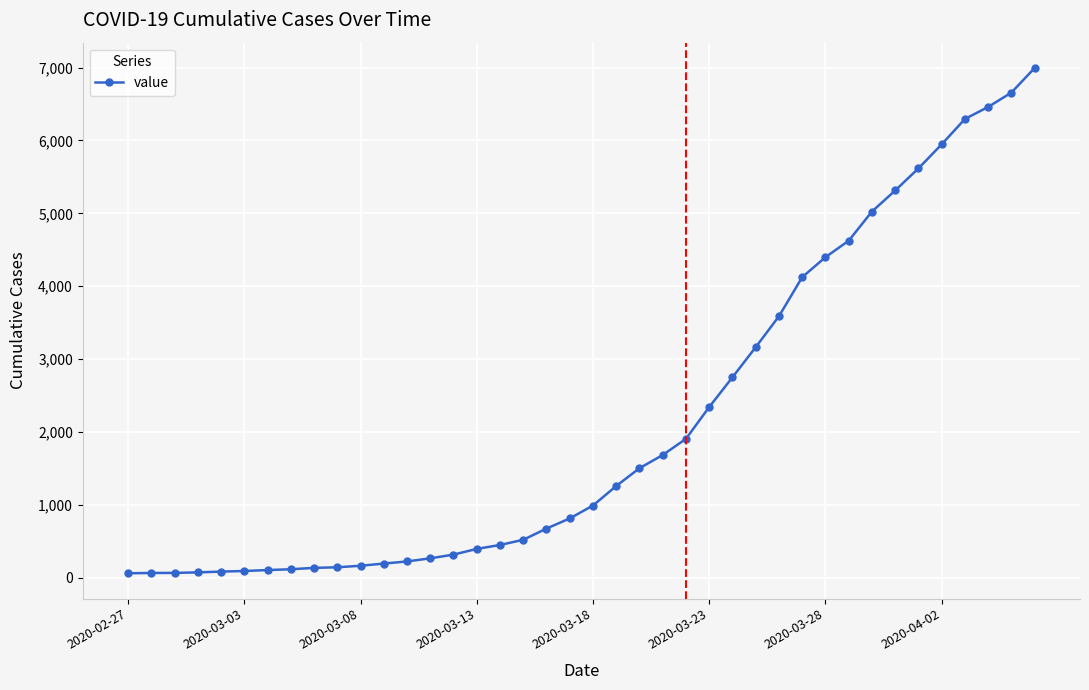

How many lines are shown in the chart?

1